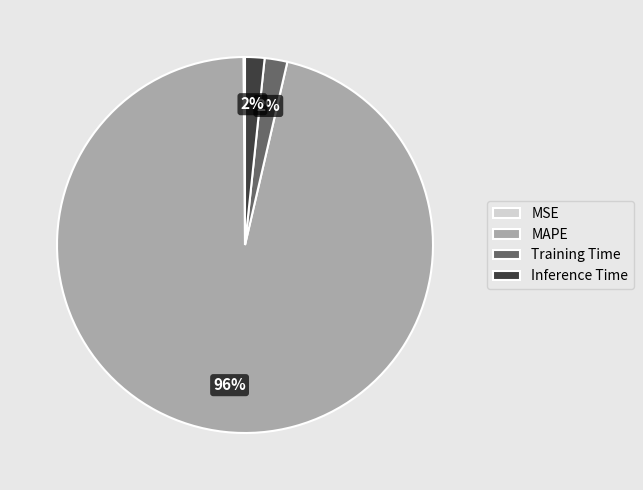

Which has a higher value, MAPE or Inference Time?

MAPE